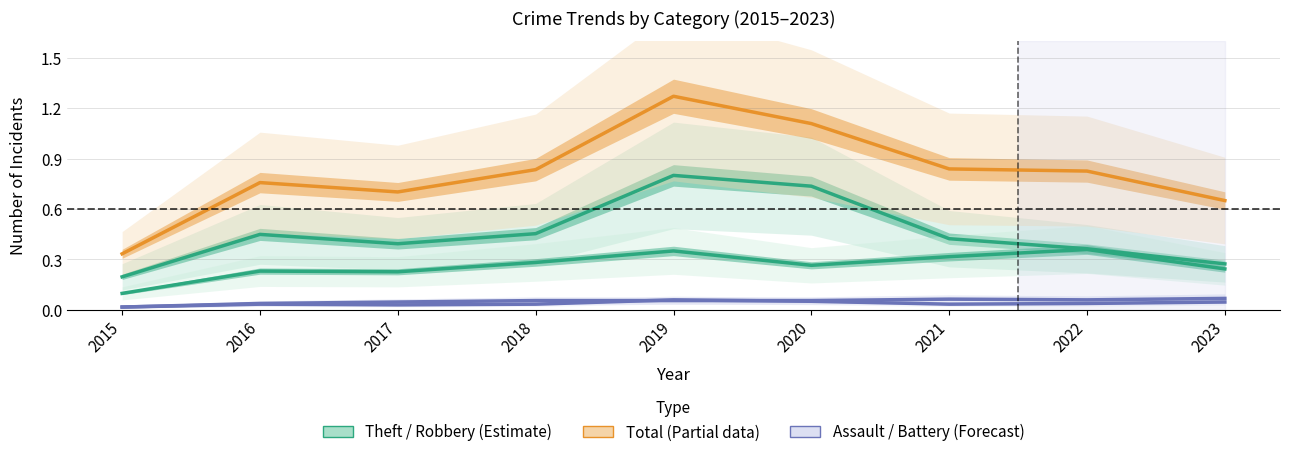

Which series has the largest range (max minus min)?

Total